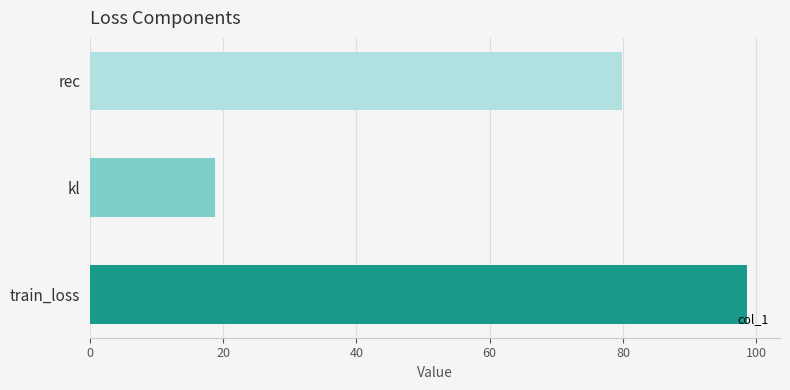

Does the chart contain any negative values?

No